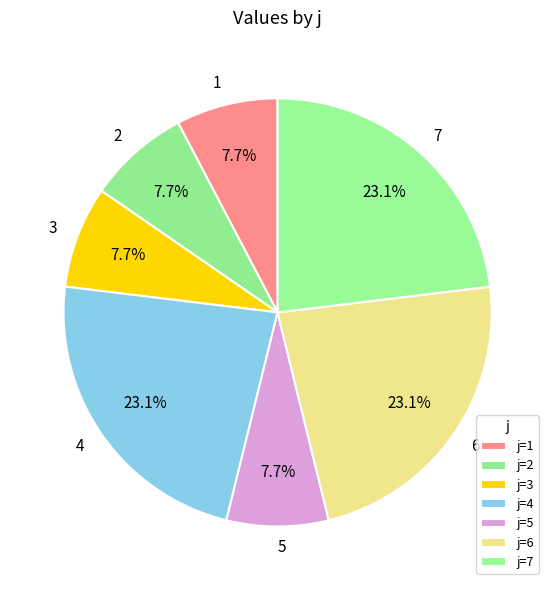

How many segments does this pie chart have?

7